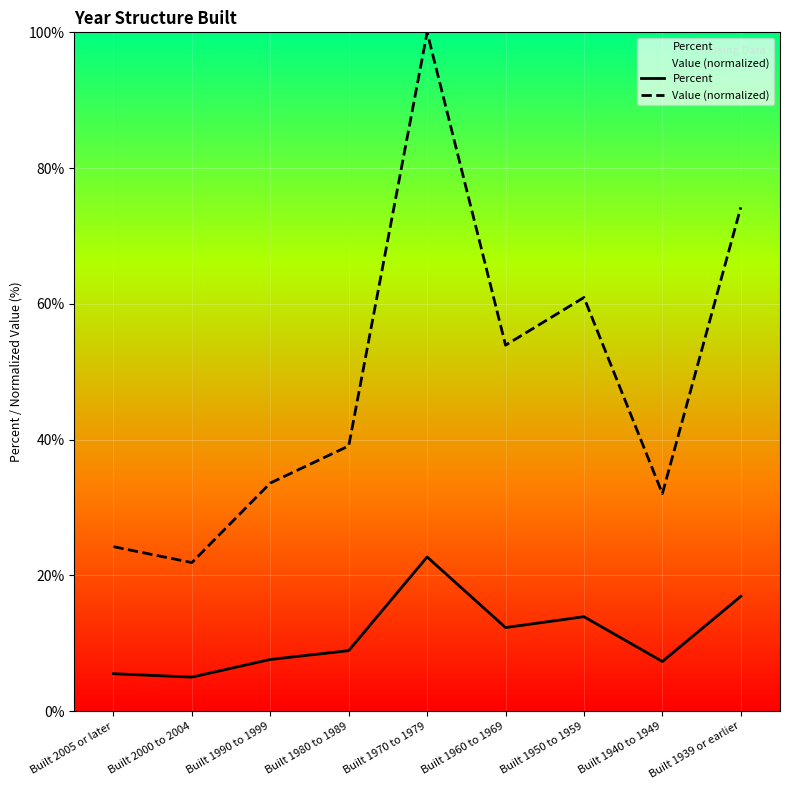

Which series has the widest spread of values?

Value (normalized)